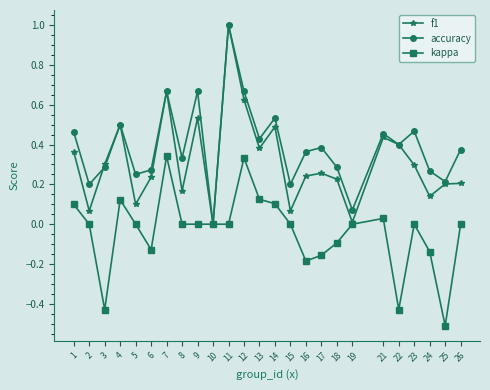

At which category does accuracy reach its first local peak?

4